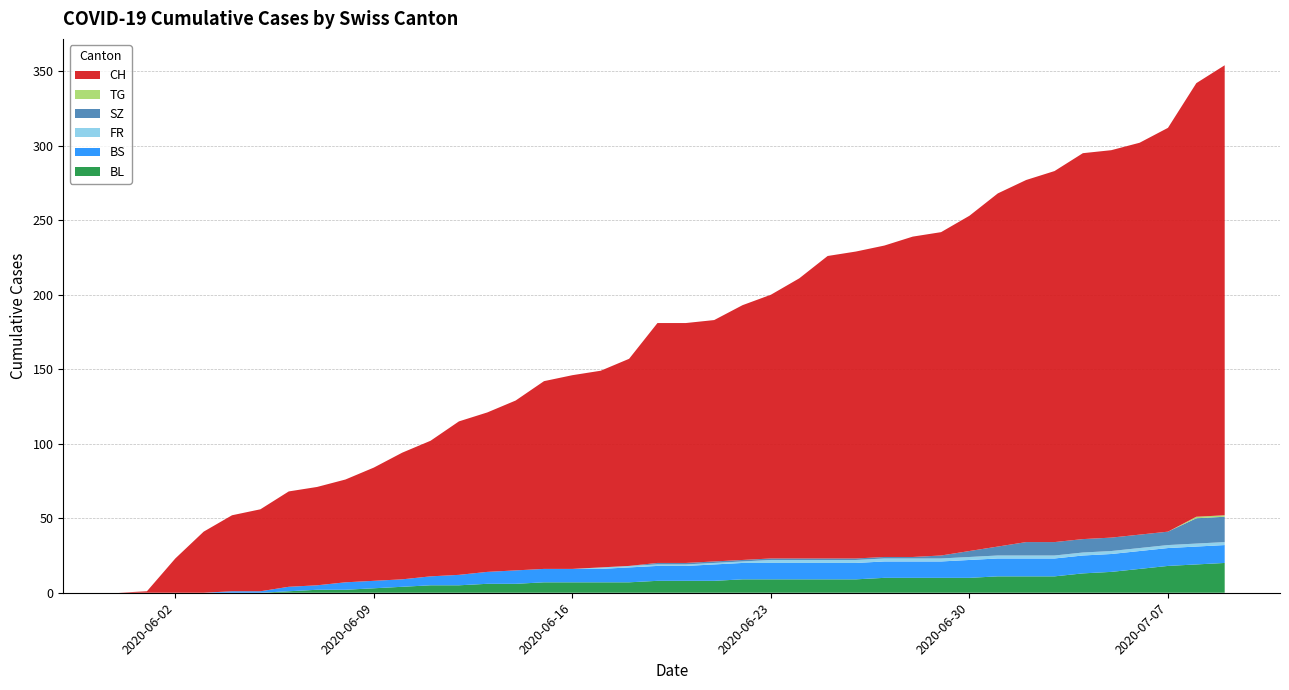

Reading left to right, list all the values displayed in this chart.

BL: 2020-05-31=0	2020-06-01=0	2020-06-02=0	2020-06-03=0	2020-06-04=0	2020-06-05=0	2020-06-06=1	2020-06-07=2	2020-06-08=2	2020-06-09=3	2020-06-10=4	2020-06-11=5	2020-06-12=5	2020-06-13=6	2020-06-14=6	2020-06-15=7	2020-06-16=7	2020-06-17=7	2020-06-18=7	2020-06-19=8	2020-06-20=8	2020-06-21=8	2020-06-22=9	2020-06-23=9	2020-06-24=9	2020-06-25=9	2020-06-26=9	2020-06-27=10	2020-06-28=10	2020-06-29=10	2020-06-30=10	2020-07-01=11	2020-07-02=11	2020-07-03=11	2020-07-04=13	2020-07-05=14	2020-07-06=16	2020-07-07=18	2020-07-08=19	2020-07-09=20
BS: 2020-05-31=0	2020-06-01=0	2020-06-02=0	2020-06-03=0	2020-06-04=1	2020-06-05=1	2020-06-06=3	2020-06-07=3	2020-06-08=5	2020-06-09=5	2020-06-10=5	2020-06-11=6	2020-06-12=7	2020-06-13=8	2020-06-14=9	2020-06-15=9	2020-06-16=9	2020-06-17=9	2020-06-18=10	2020-06-19=10	2020-06-20=10	2020-06-21=11	2020-06-22=11	2020-06-23=11	2020-06-24=11	2020-06-25=11	2020-06-26=11	2020-06-27=11	2020-06-28=11	2020-06-29=11	2020-06-30=12	2020-07-01=12	2020-07-02=12	2020-07-03=12	2020-07-04=12	2020-07-05=12	2020-07-06=12	2020-07-07=12	2020-07-08=12	2020-07-09=12
FR: 2020-05-31=0	2020-06-01=0	2020-06-02=0	2020-06-03=0	2020-06-04=0	2020-06-05=0	2020-06-06=0	2020-06-07=0	2020-06-08=0	2020-06-09=0	2020-06-10=0	2020-06-11=0	2020-06-12=0	2020-06-13=0	2020-06-14=0	2020-06-15=0	2020-06-16=0	2020-06-17=1	2020-06-18=1	2020-06-19=1	2020-06-20=1	2020-06-21=1	2020-06-22=1	2020-06-23=2	2020-06-24=2	2020-06-25=2	2020-06-26=2	2020-06-27=2	2020-06-28=2	2020-06-29=2	2020-06-30=2	2020-07-01=2	2020-07-02=2	2020-07-03=2	2020-07-04=2	2020-07-05=2	2020-07-06=2	2020-07-07=2	2020-07-08=2	2020-07-09=2
SZ: 2020-05-31=0	2020-06-01=0	2020-06-02=0	2020-06-03=0	2020-06-04=0	2020-06-05=0	2020-06-06=0	2020-06-07=0	2020-06-08=0	2020-06-09=0	2020-06-10=0	2020-06-11=0	2020-06-12=0	2020-06-13=0	2020-06-14=0	2020-06-15=0	2020-06-16=0	2020-06-17=0	2020-06-18=0	2020-06-19=1	2020-06-20=1	2020-06-21=1	2020-06-22=1	2020-06-23=1	2020-06-24=1	2020-06-25=1	2020-06-26=1	2020-06-27=1	2020-06-28=1	2020-06-29=2	2020-06-30=4	2020-07-01=6	2020-07-02=9	2020-07-03=9	2020-07-04=9	2020-07-05=9	2020-07-06=9	2020-07-07=9	2020-07-08=17	2020-07-09=17
TG: 2020-05-31=0	2020-06-01=0	2020-06-02=0	2020-06-03=0	2020-06-04=0	2020-06-05=0	2020-06-06=0	2020-06-07=0	2020-06-08=0	2020-06-09=0	2020-06-10=0	2020-06-11=0	2020-06-12=0	2020-06-13=0	2020-06-14=0	2020-06-15=0	2020-06-16=0	2020-06-17=0	2020-06-18=0	2020-06-19=0	2020-06-20=0	2020-06-21=0	2020-06-22=0	2020-06-23=0	2020-06-24=0	2020-06-25=0	2020-06-26=0	2020-06-27=0	2020-06-28=0	2020-06-29=0	2020-06-30=0	2020-07-01=0	2020-07-02=0	2020-07-03=0	2020-07-04=0	2020-07-05=0	2020-07-06=0	2020-07-07=0	2020-07-08=1	2020-07-09=1
CH: 2020-05-31=0	2020-06-01=1	2020-06-02=23	2020-06-03=41	2020-06-04=51	2020-06-05=55	2020-06-06=64	2020-06-07=66	2020-06-08=69	2020-06-09=76	2020-06-10=85	2020-06-11=91	2020-06-12=103	2020-06-13=107	2020-06-14=114	2020-06-15=126	2020-06-16=130	2020-06-17=132	2020-06-18=139	2020-06-19=161	2020-06-20=161	2020-06-21=162	2020-06-22=171	2020-06-23=177	2020-06-24=188	2020-06-25=203	2020-06-26=206	2020-06-27=209	2020-06-28=215	2020-06-29=217	2020-06-30=225	2020-07-01=237	2020-07-02=243	2020-07-03=249	2020-07-04=259	2020-07-05=260	2020-07-06=263	2020-07-07=271	2020-07-08=291	2020-07-09=302